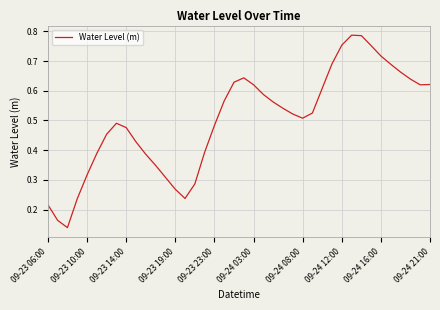

True or false: the data has more than 1 interior local peaks.

True